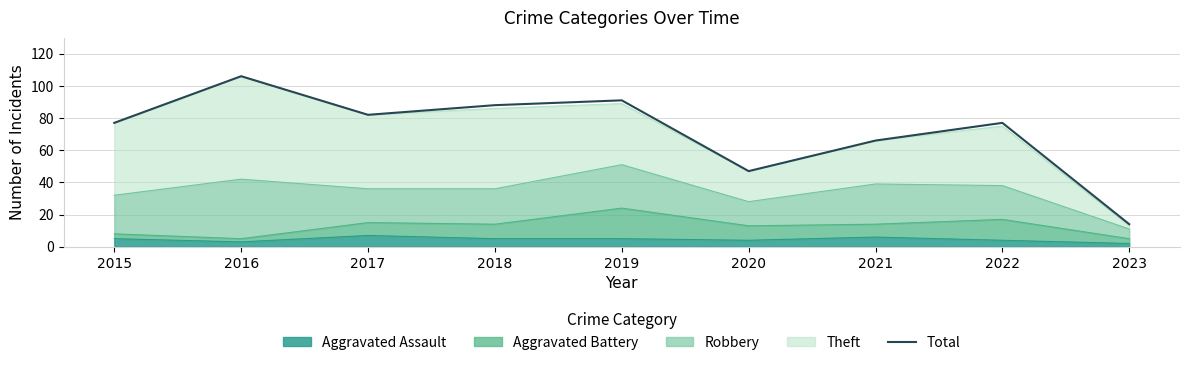

What is the sum of the values at 2016 and 2018?

194